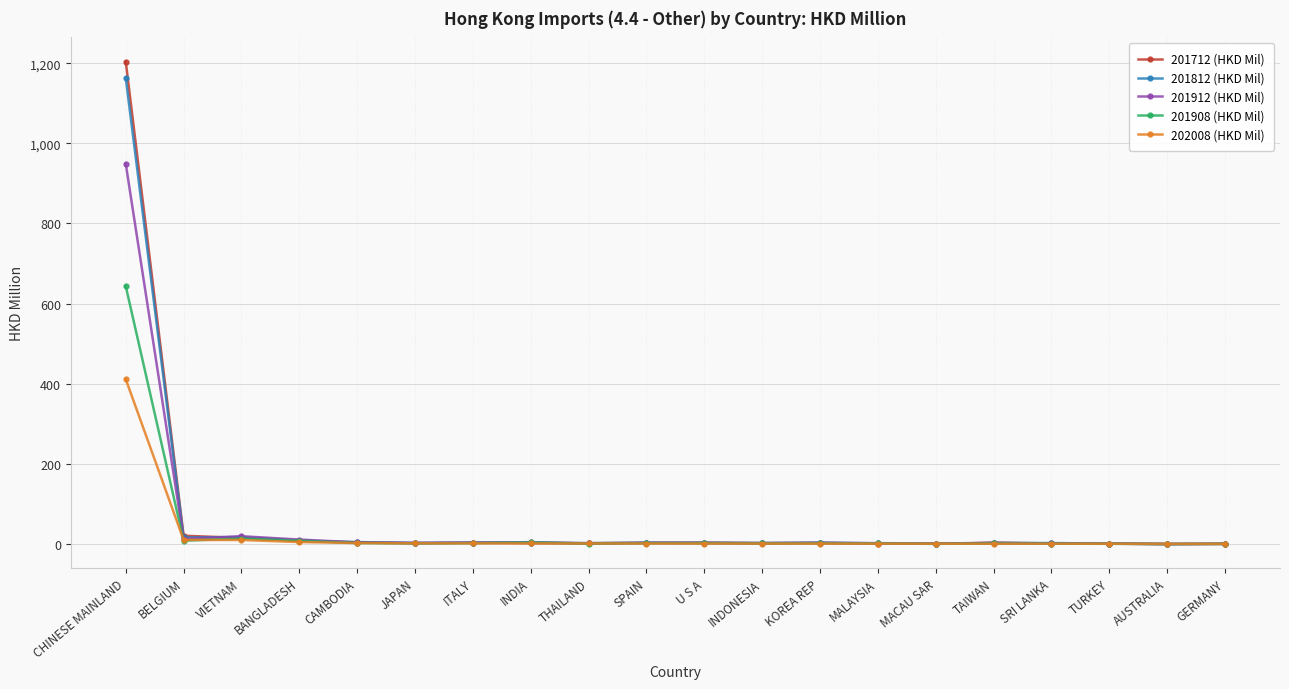

The 202008 (HKD Mil) series shows 10.5 at BELGIUM. True or false?

True